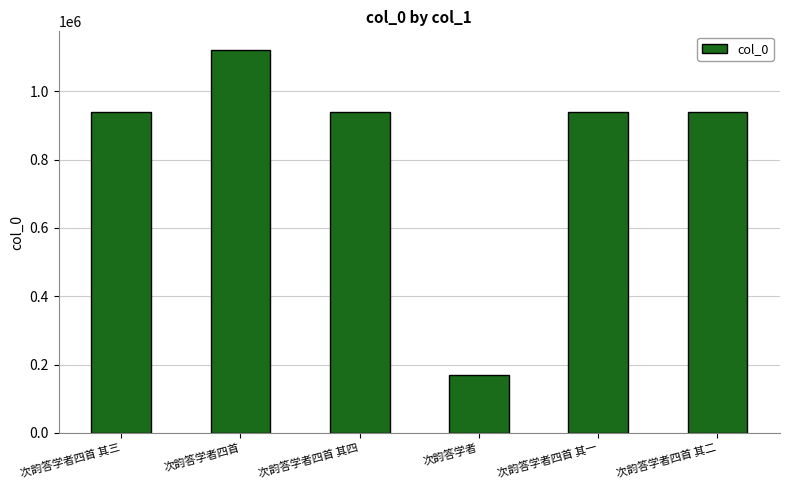

What is the difference between the maximum and second lowest values?

179532